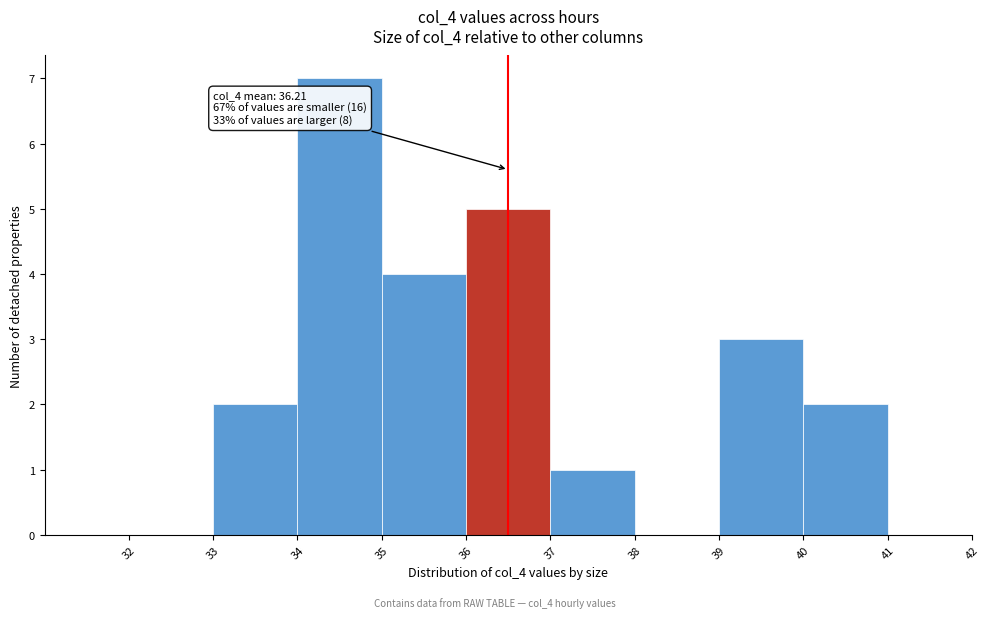

Which range on the x-axis has the tallest bar?

34 to 35